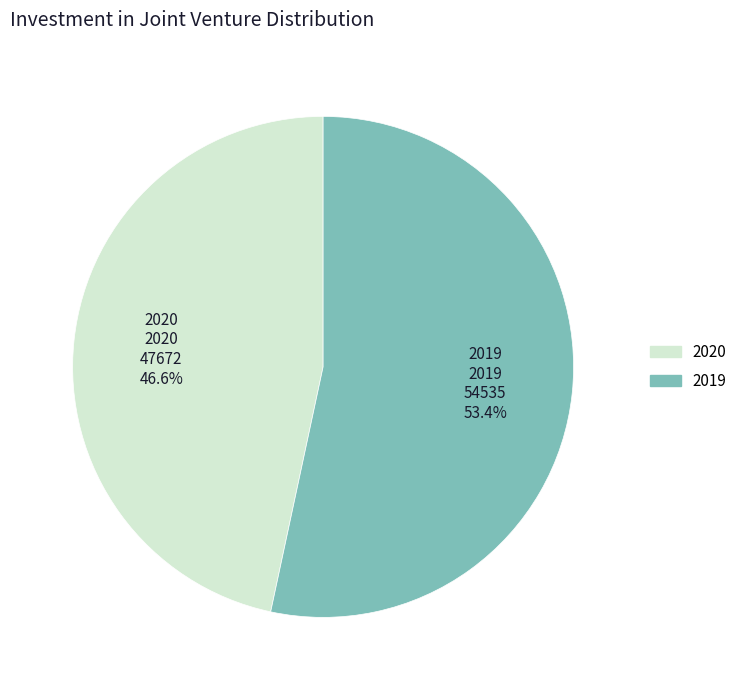

Rank the categories by value from highest to lowest.

2019, 2020